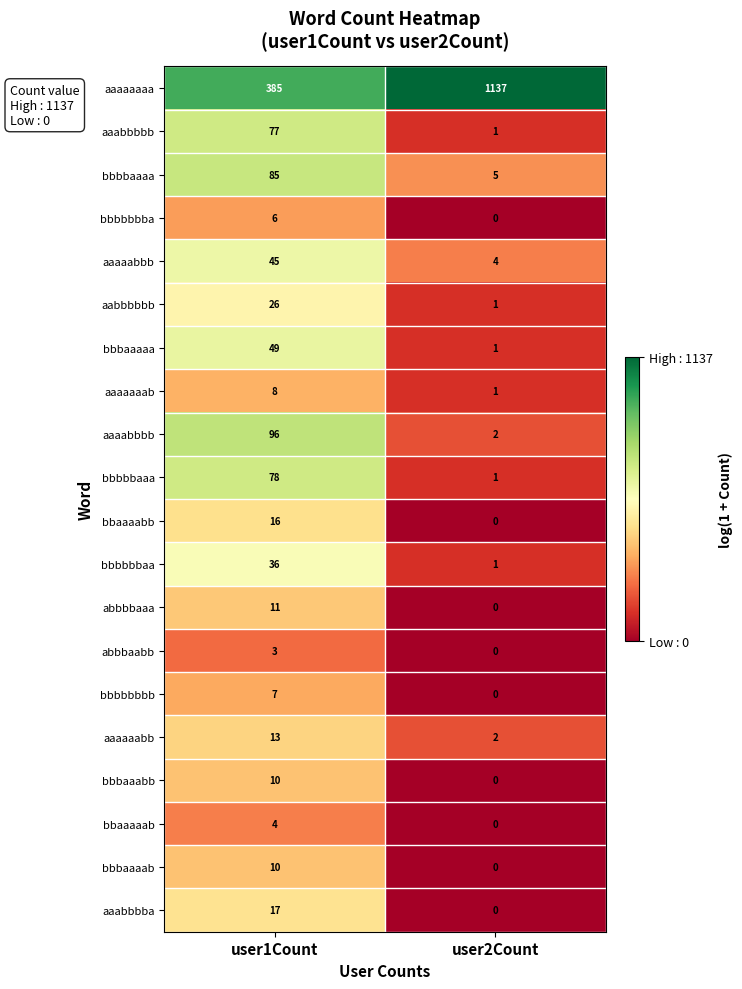

Which label corresponds to the smallest value in the chart?

user2Count